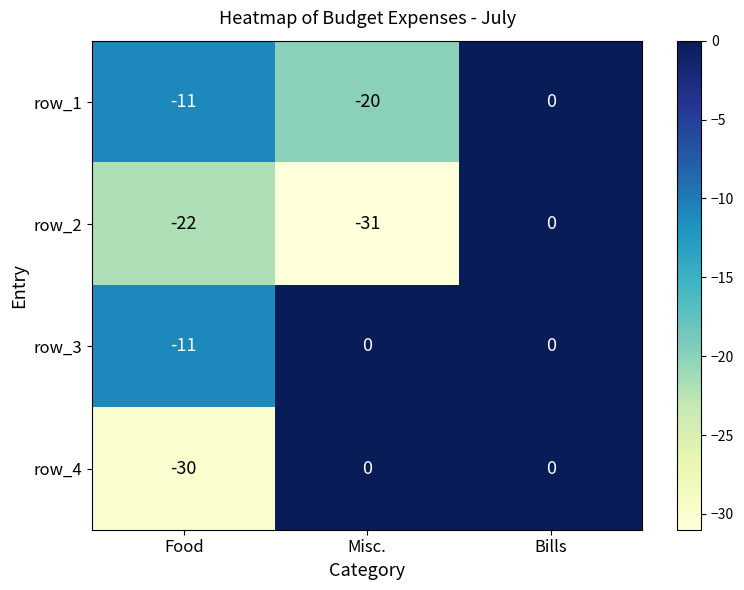

Which series has the largest range (max minus min)?

row_2